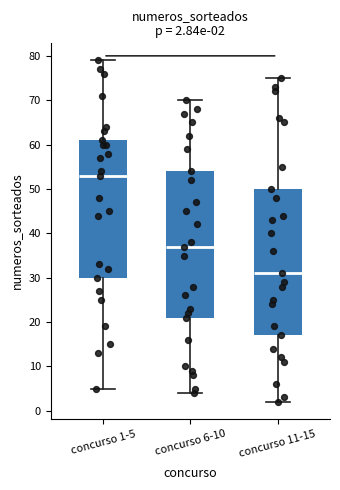

Which box's median line is the highest?

concurso 1-5